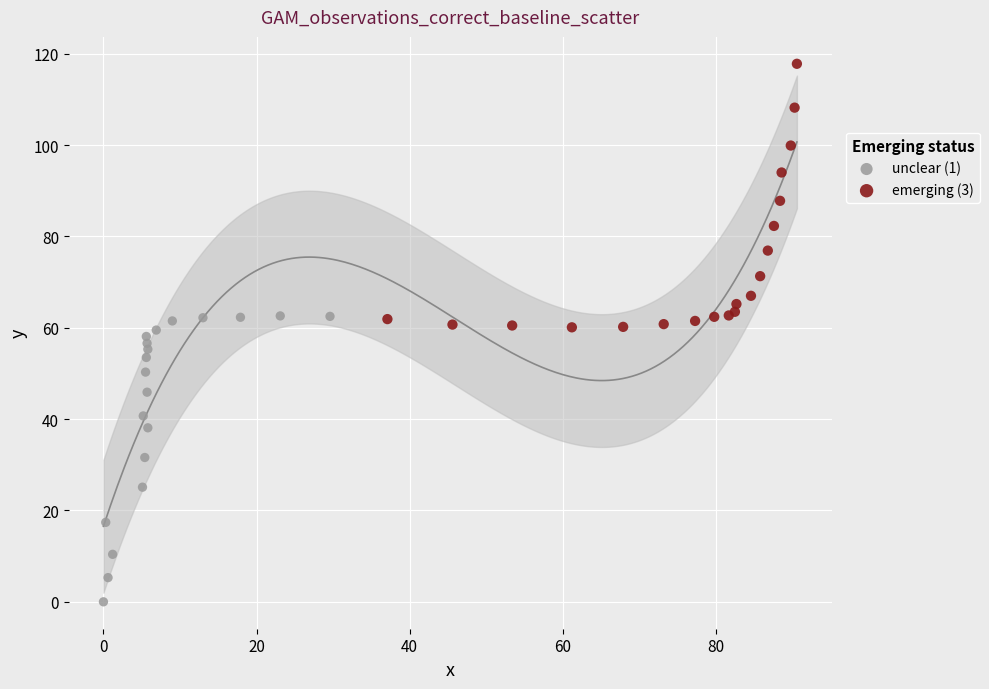

Which series reaches the maximum Y coordinate?

emerging (3)